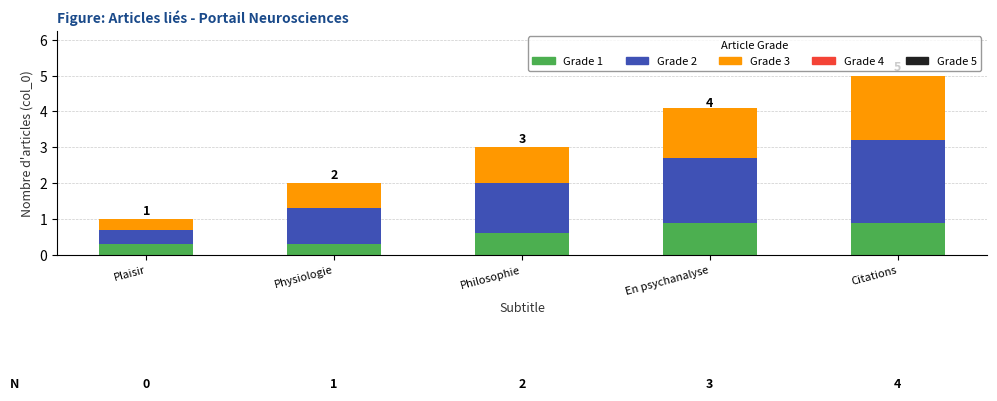

What is the difference between the maximum and second lowest values in the Grade 1 series?

0.6